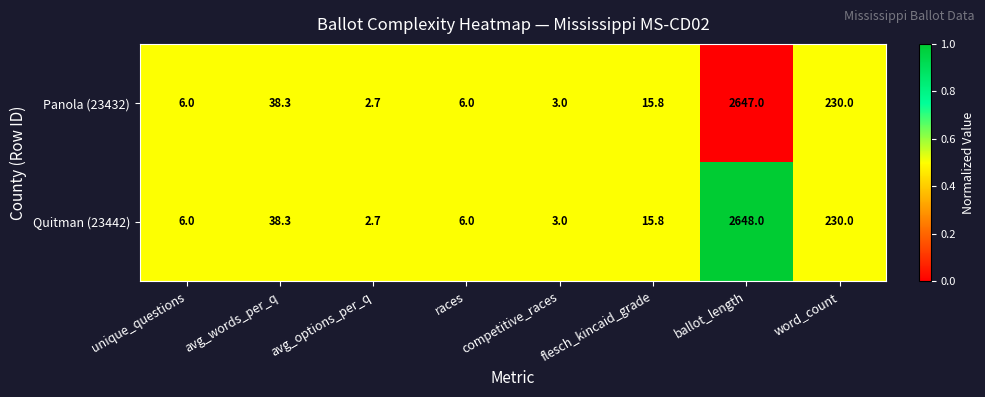

At which category is the sum across all series the highest?

ballot_length